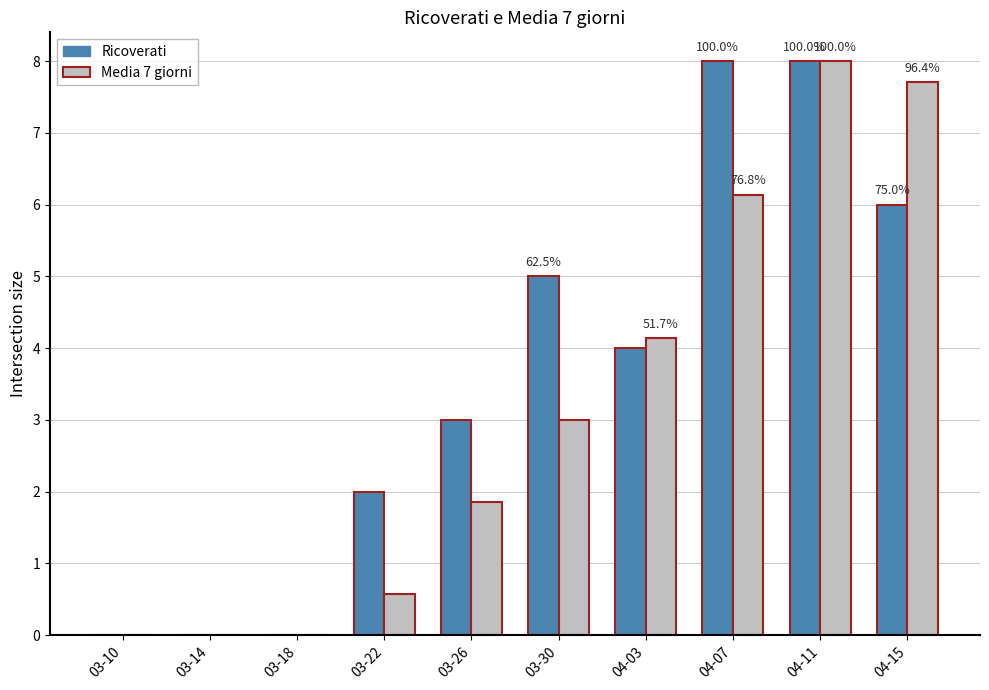

Reading left to right, list all the values displayed in this chart.

Ricoverati: 03-10=0.0	03-14=0.0	03-18=0.0	03-22=2.0	03-26=3.0	03-30=5.0	04-03=4.0	04-07=8.0	04-11=8.0	04-15=6.0
Media 7 giorni: 03-10=0.0	03-14=0.0	03-18=0.0	03-22=0.6	03-26=1.9	03-30=3.0	04-03=4.1	04-07=6.1	04-11=8.0	04-15=7.7